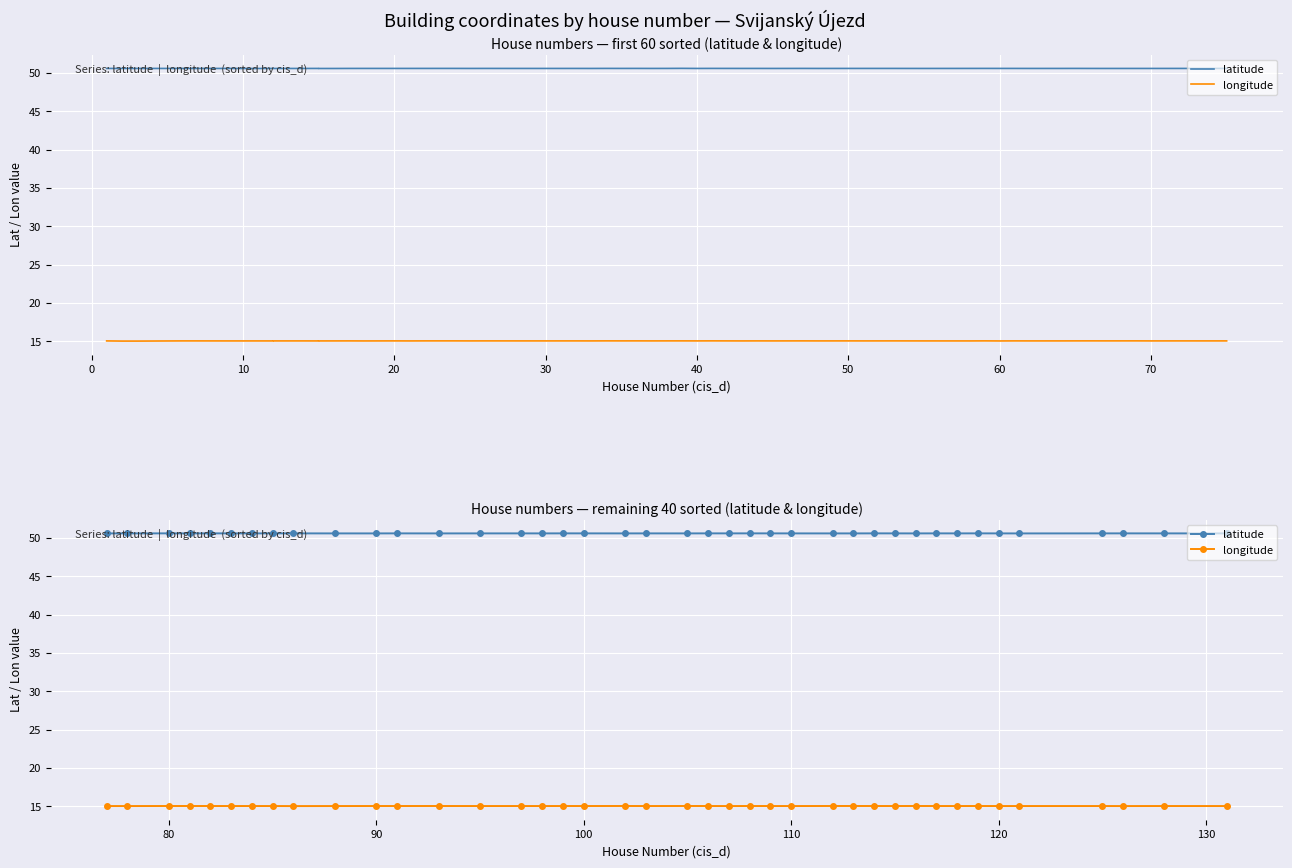

True or false: longitude and latitude cross at least once.

False